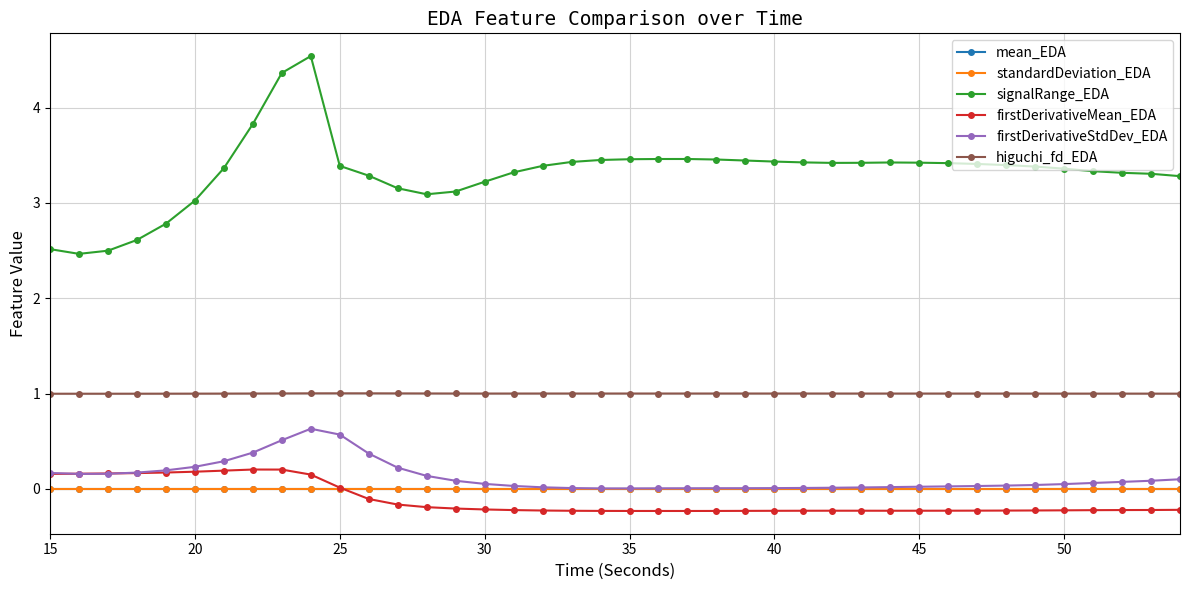

How many series are shown in this chart?

6